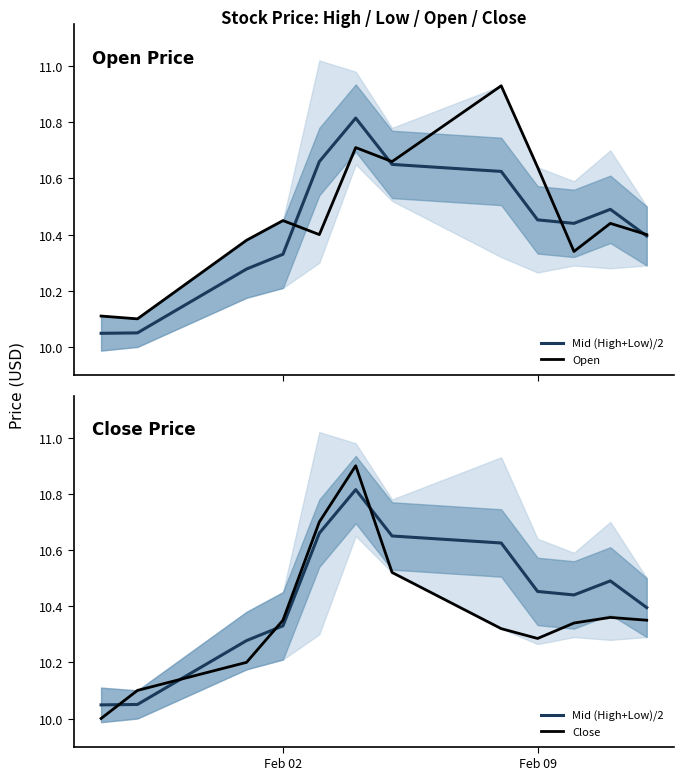

After their last crossing, which series has the higher values: Close or Mid (High+Low)/2?

Mid (High+Low)/2